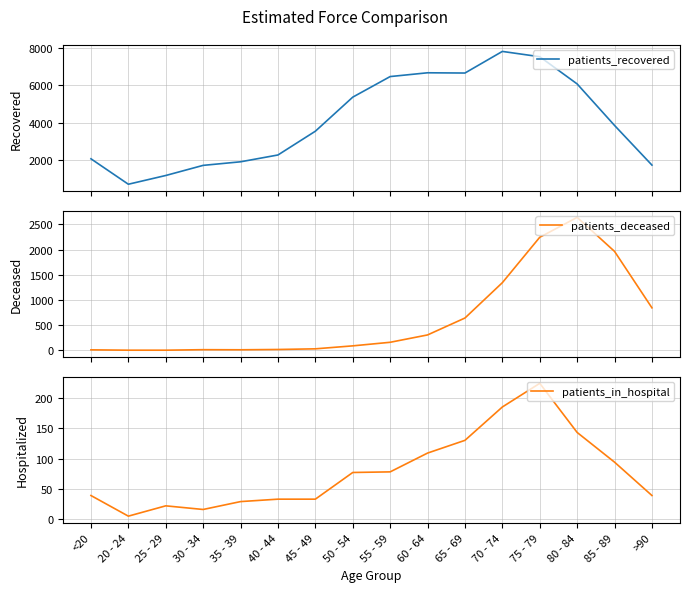

How many lines are shown in the chart?

3